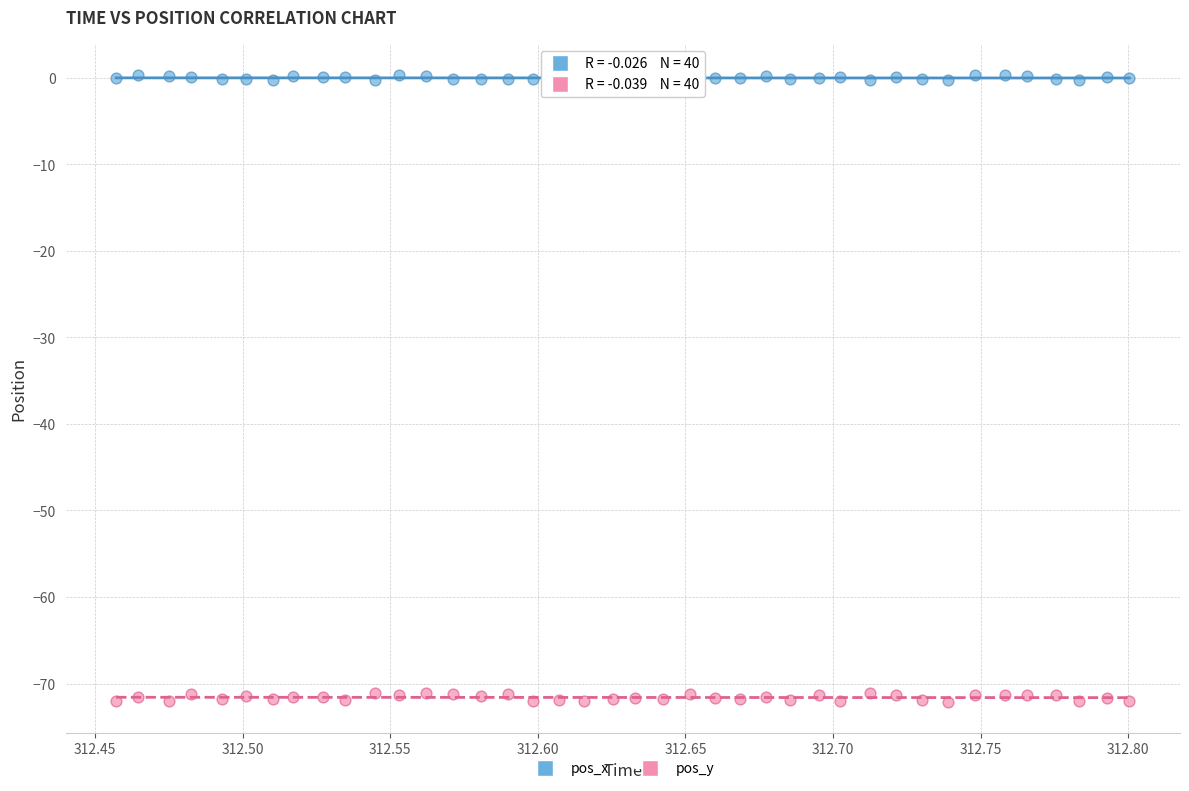

Which series contains the highest Y value?

pos_x